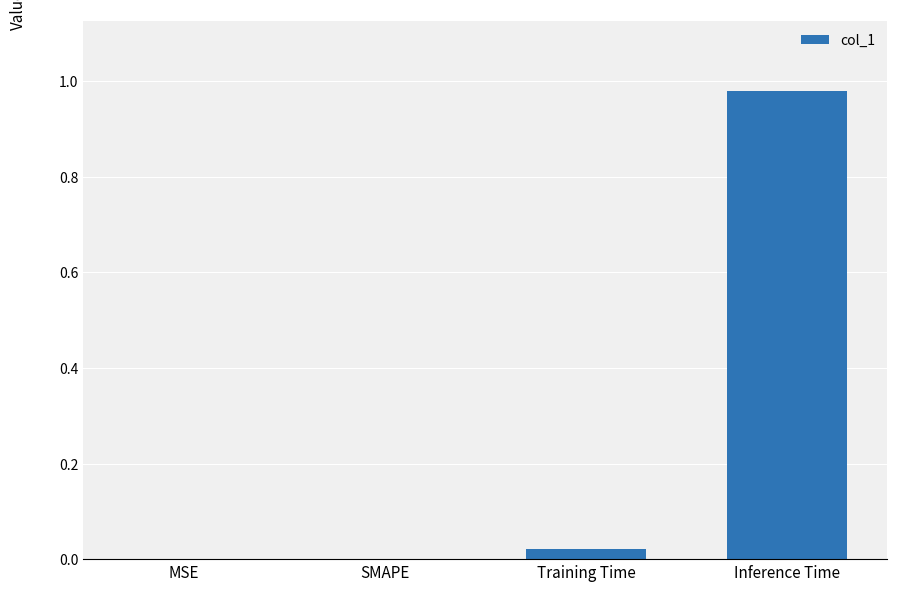

At which category does the chart reach its peak across all series?

Inference Time